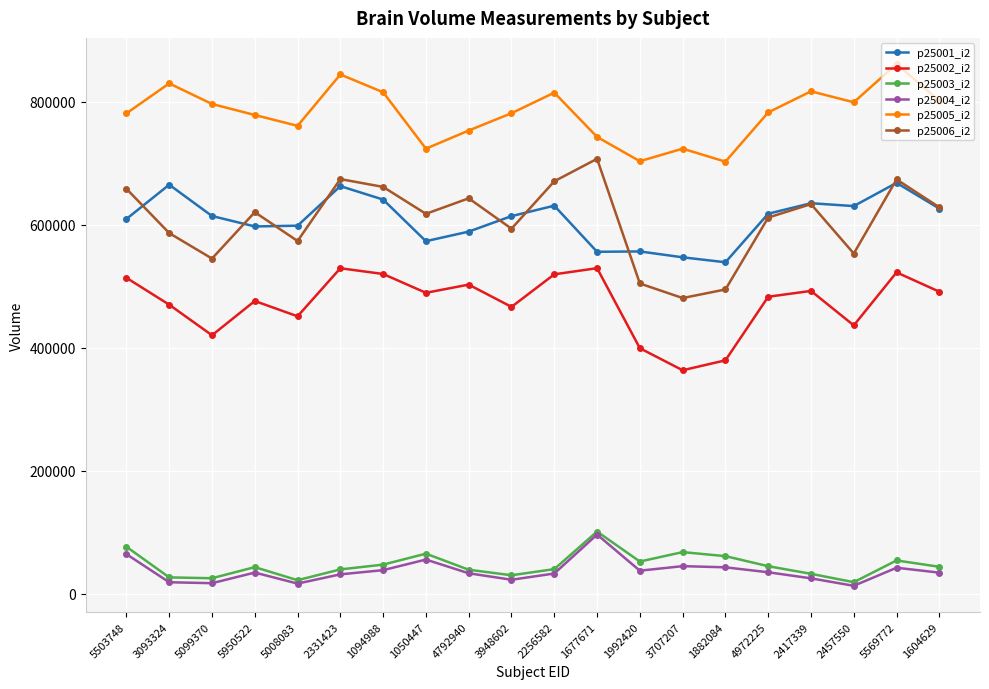

Is it true that p25004_i2 equals 43259.3 at 1882084?

True